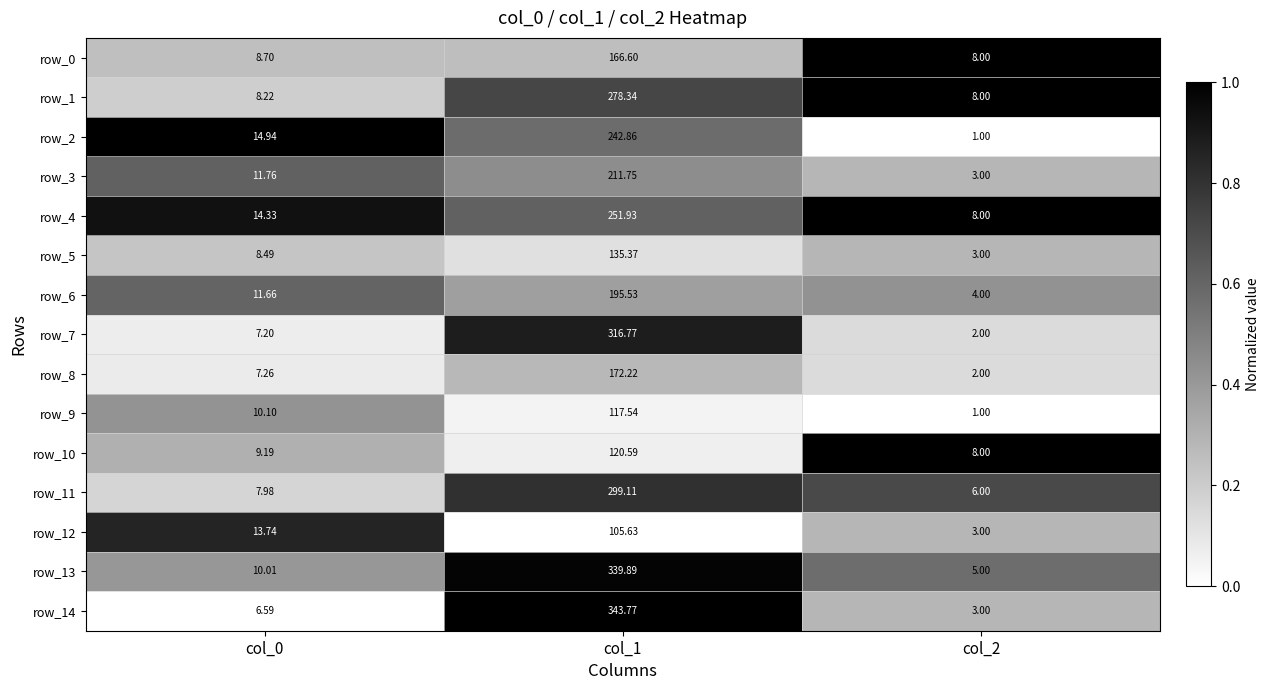

What is the difference between the row_13 values at col_0 and col_1?

329.9